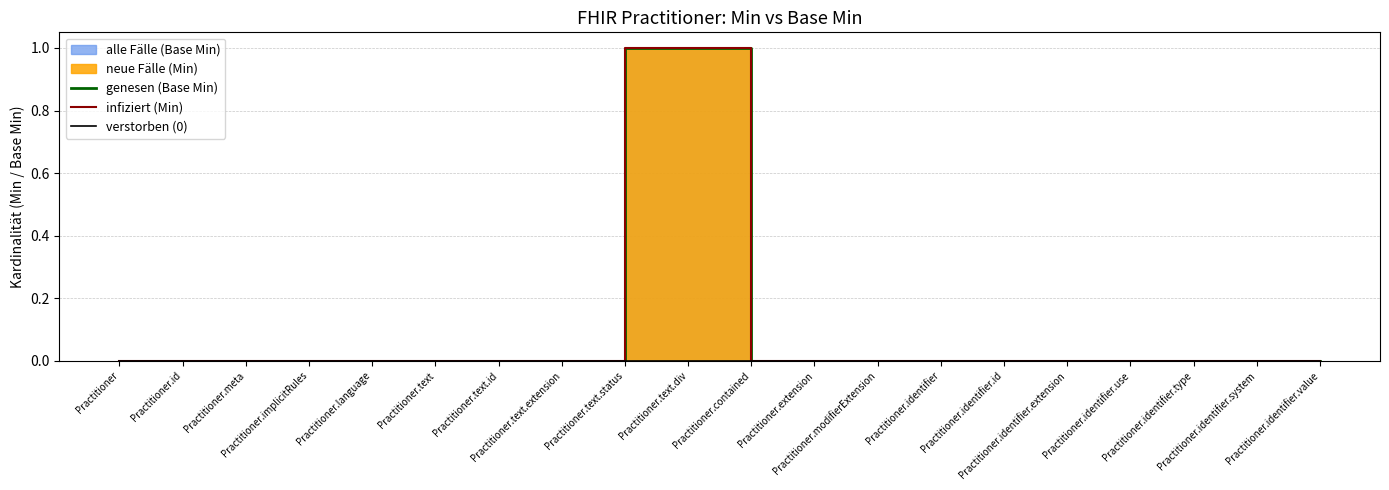

What is the label of the 14th point from the right?

Practitioner.text.id